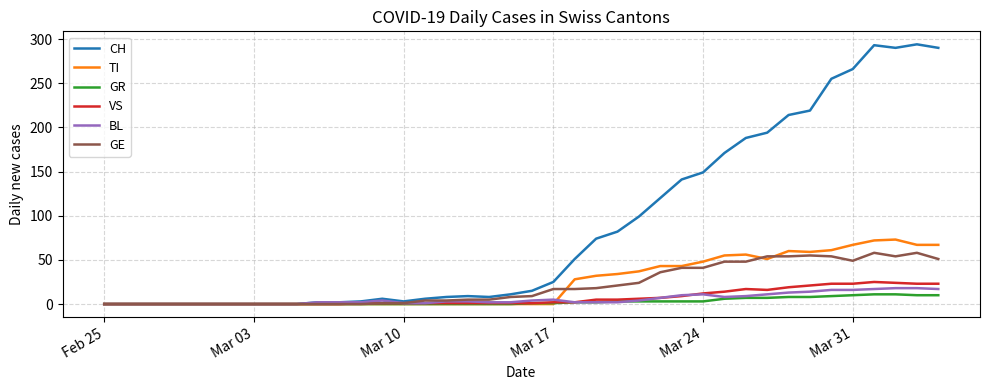

Which series has the largest range (max minus min)?

CH